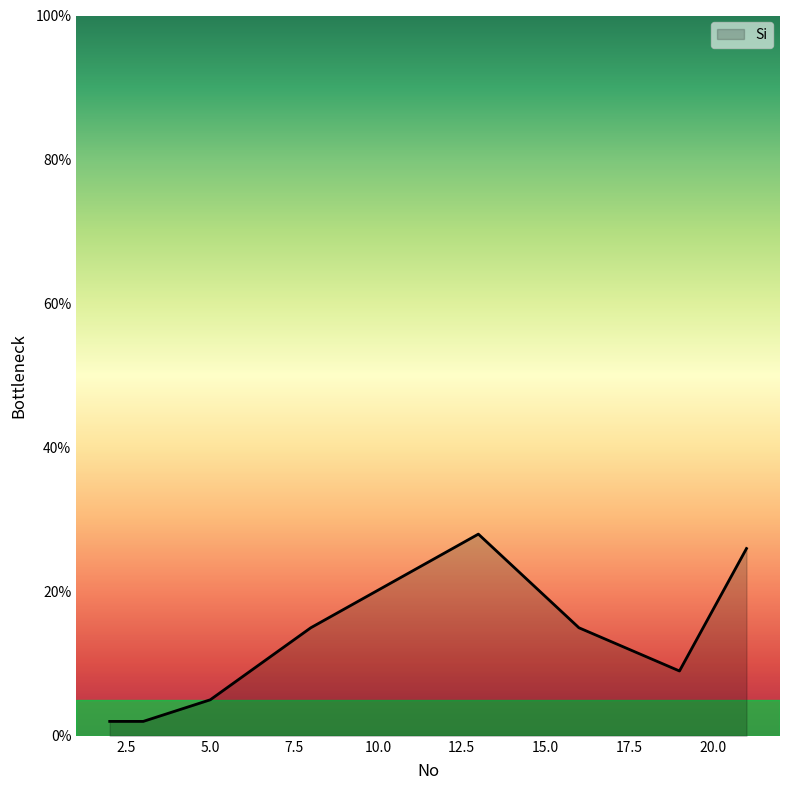

What is the difference between the maximum and second lowest values?

26